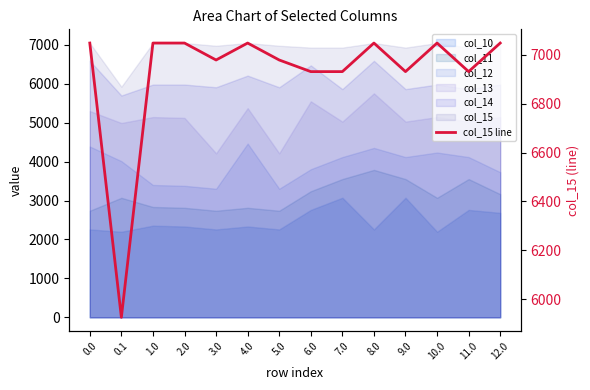

How many interior local peaks (higher than both neighbors) does the data have?

3